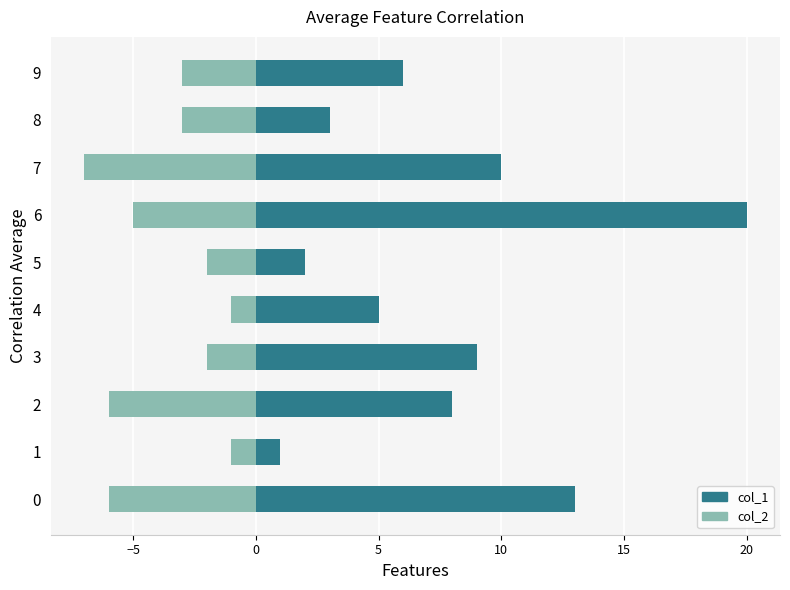

What is the difference between the second highest and second lowest values in the col_1 series?

11